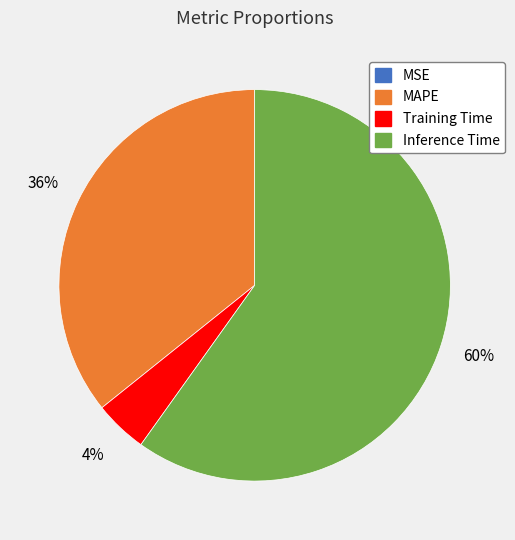

Does any single category account for the majority?

Yes